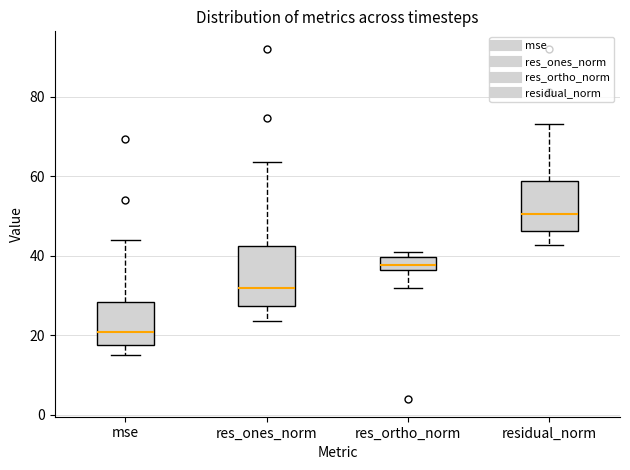

Which box has the lowest median line?

mse